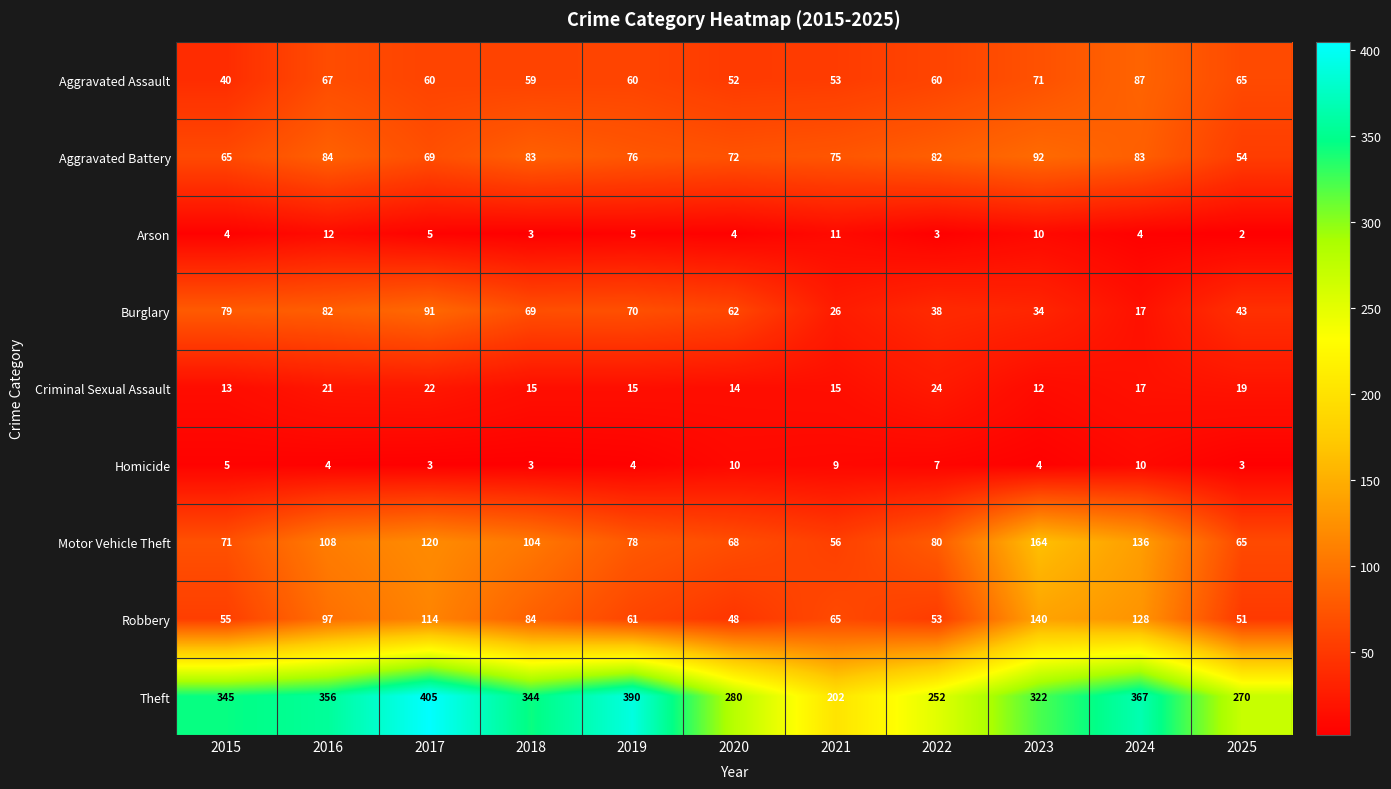

Which category has the lowest value across all series?

2025